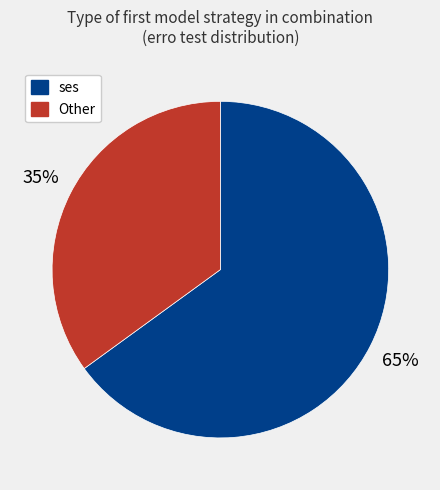

Count the number of slices in the pie.

2